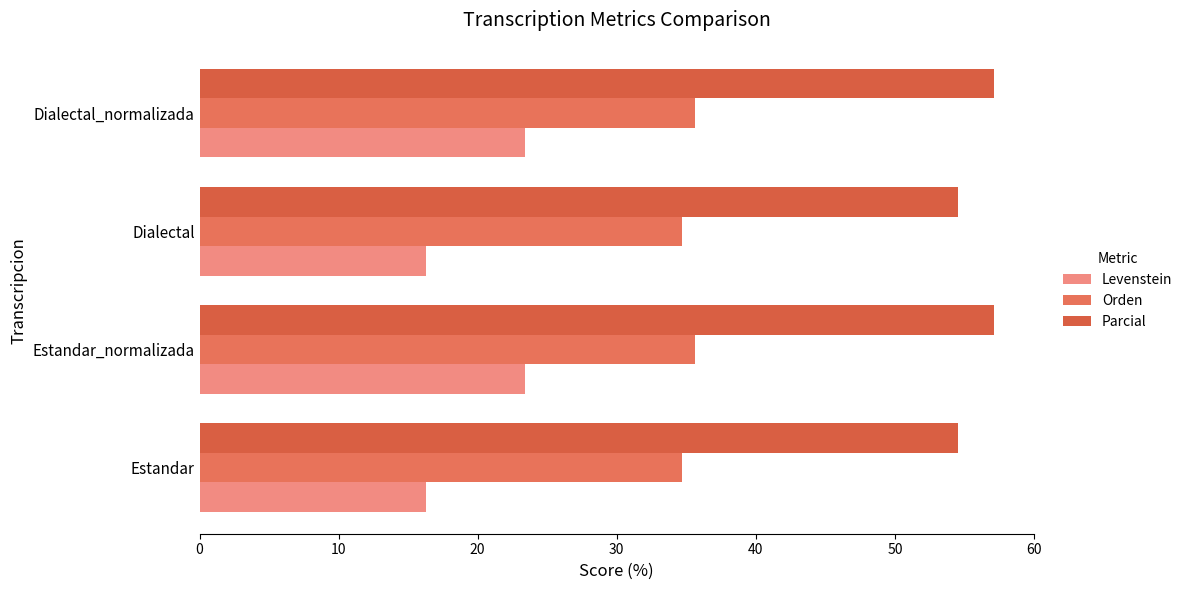

Count the number of data series in this chart.

3